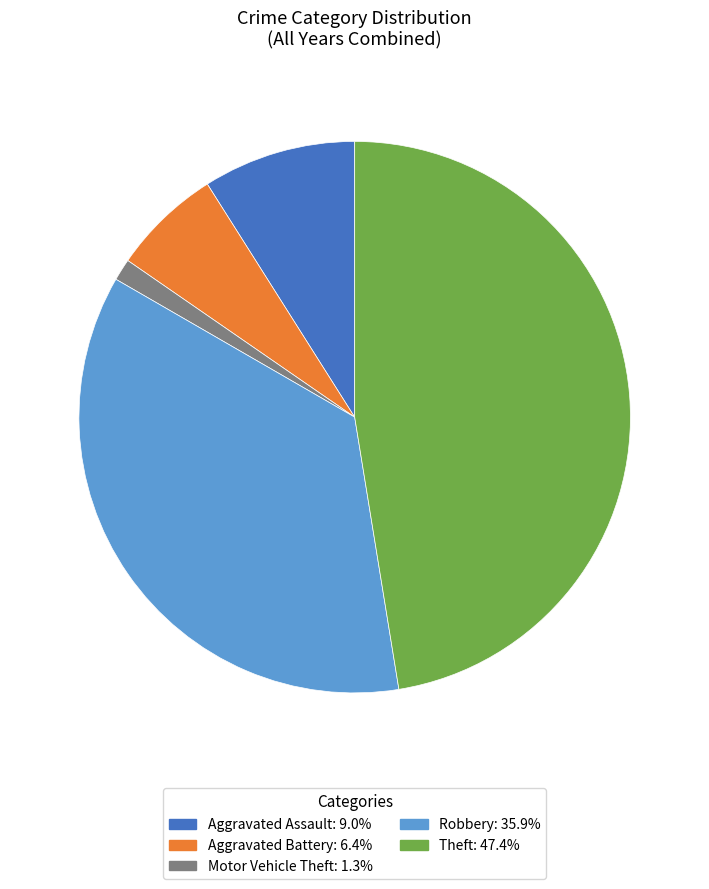

Which has a higher value, Robbery or Theft?

Theft